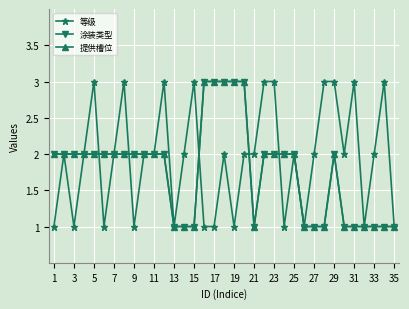

Which label corresponds to the smallest value in the chart?

1